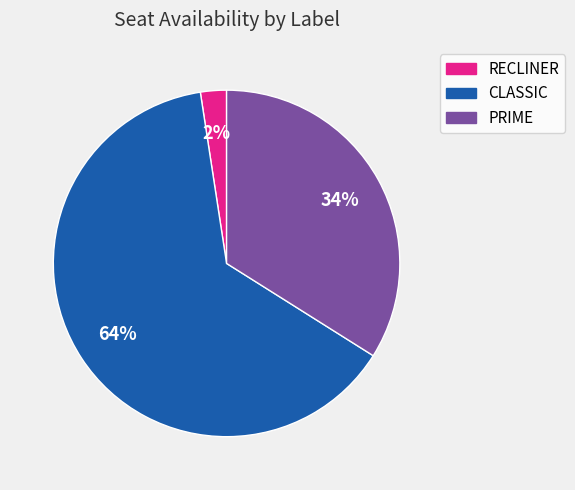

Does RECLINER account for over 50% of the chart?

No